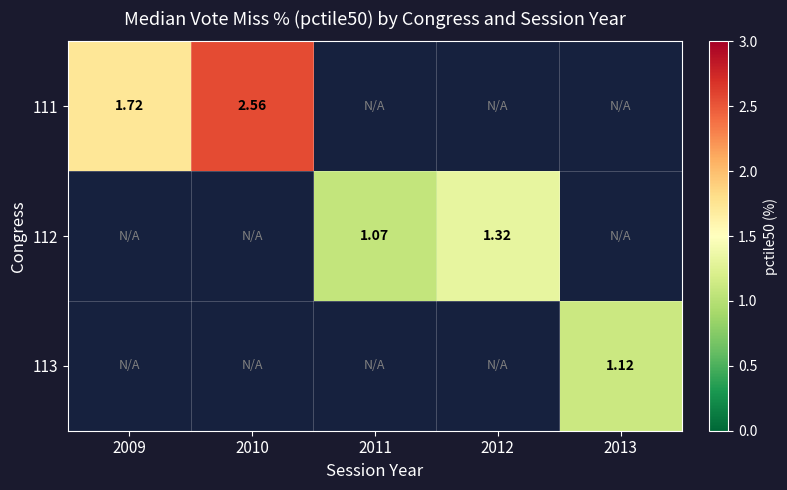

Is the value of 113 at 2013 greater than the value of 112 at 2011?

Yes